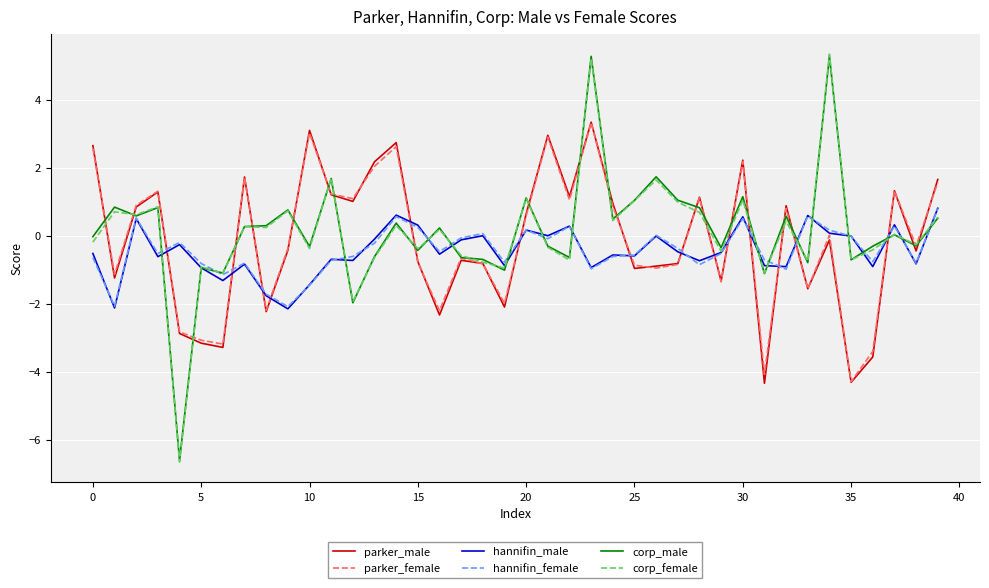

How many times do hannifin_female and parker_male cross each other?

14